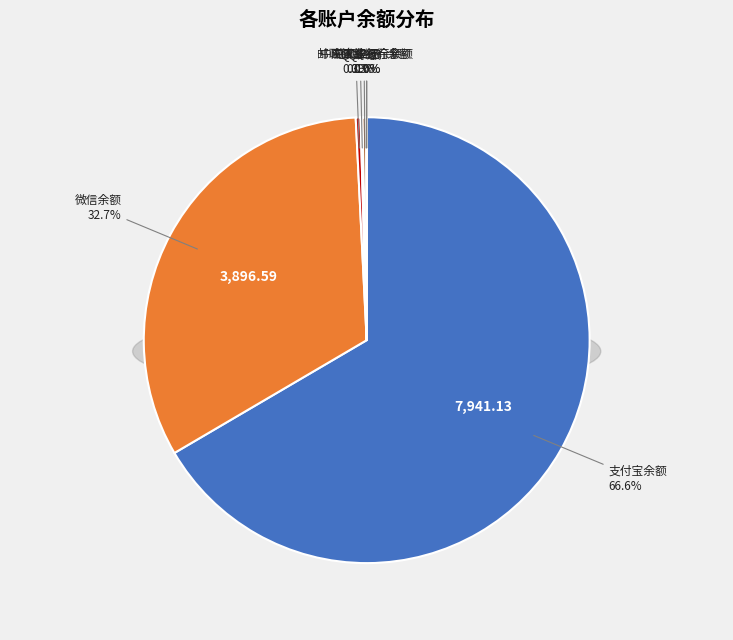

Count the number of slices in the pie.

7